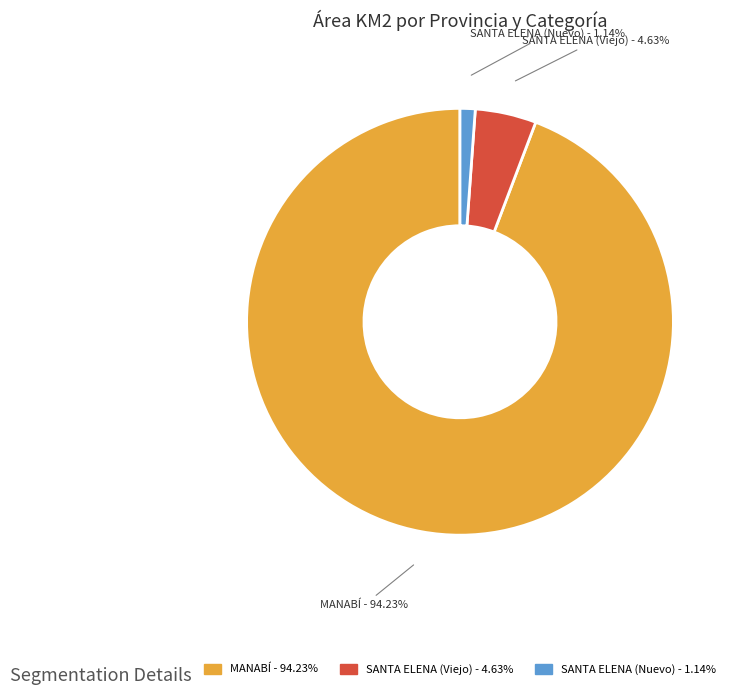

True or false: SANTA ELENA (Nuevo) accounts for 1% of the total.

True